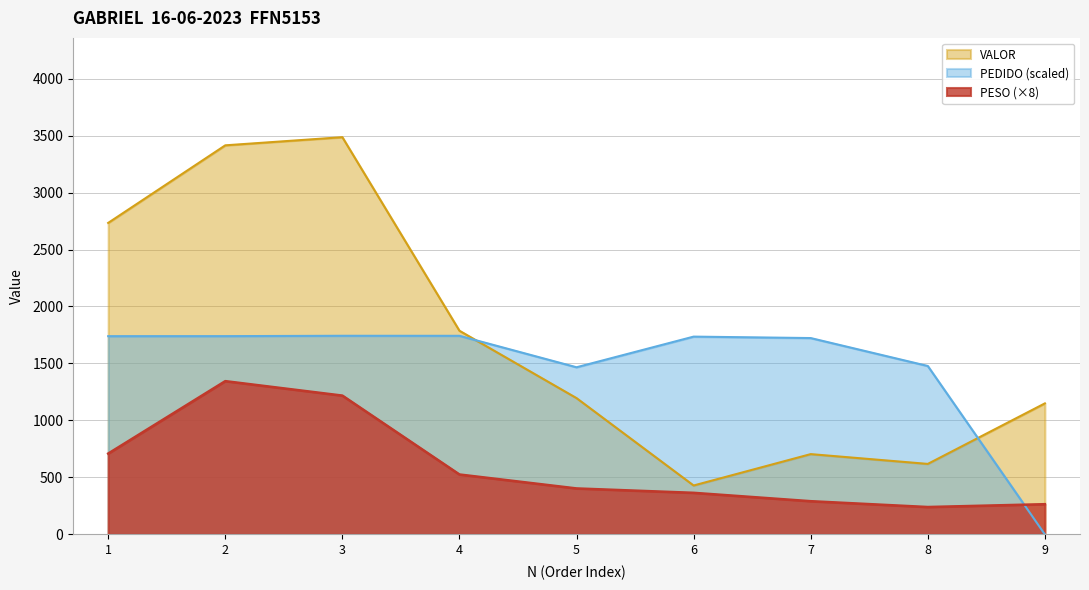

Between which two adjacent categories do VALOR and PEDIDO first intersect?

4 and 5